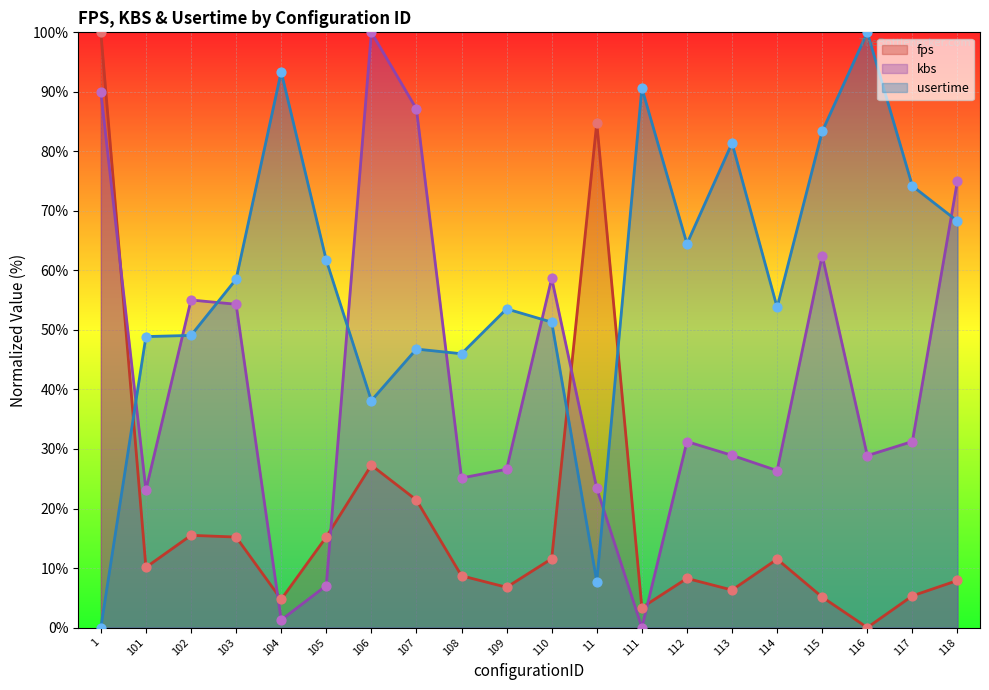

At how many categories does at least one series exceed 47?

19